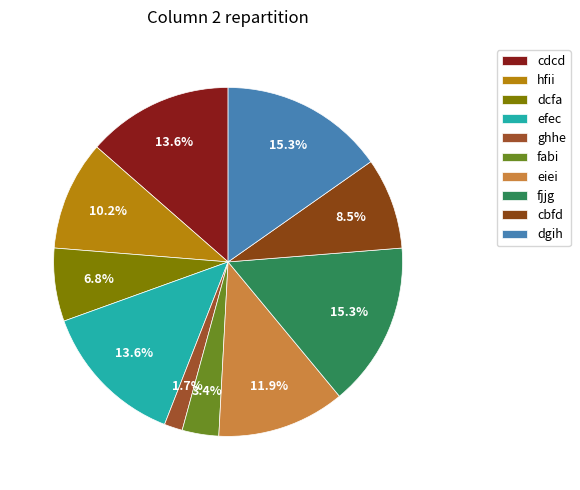

To the nearest percent, what is the difference between the largest and smallest slice percentages?

14%